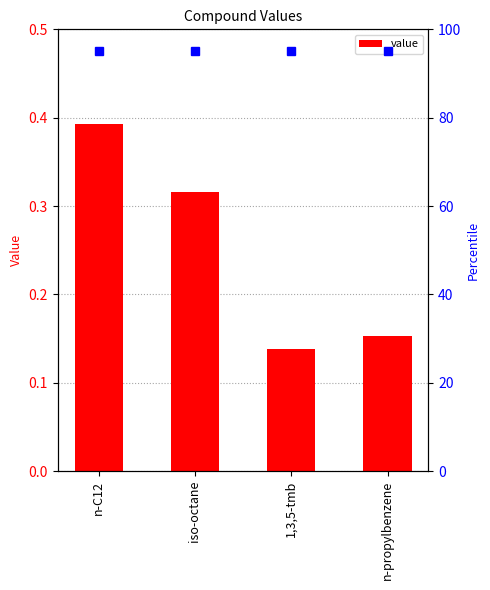

What is the difference between the maximum and minimum values?

0.3